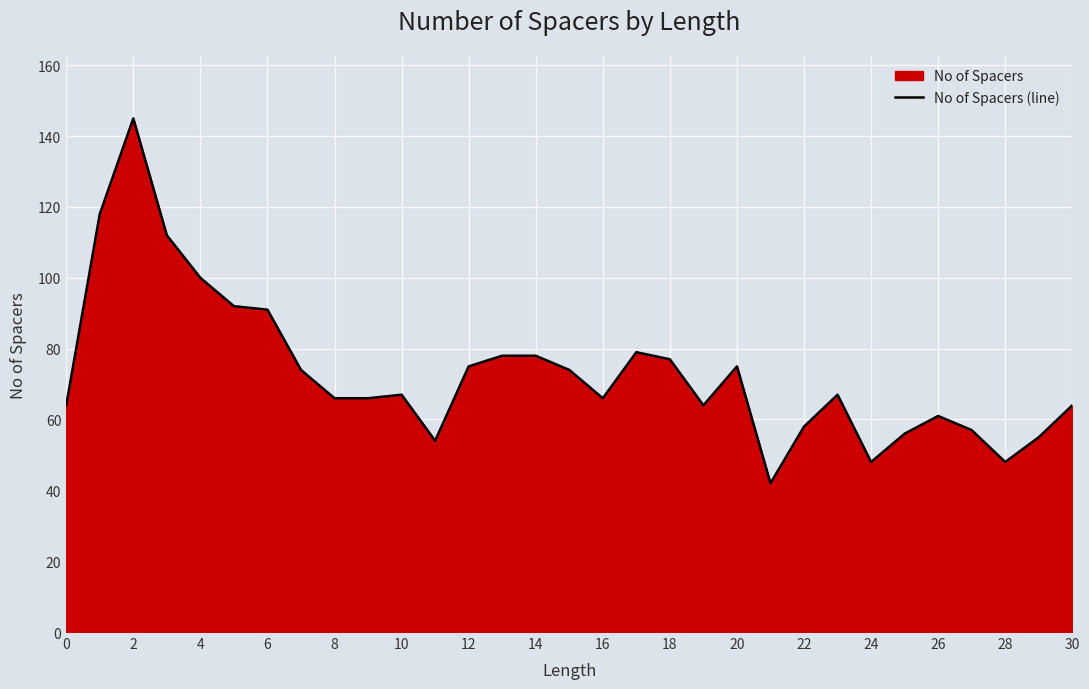

Between 24 and 12, which is larger?

12